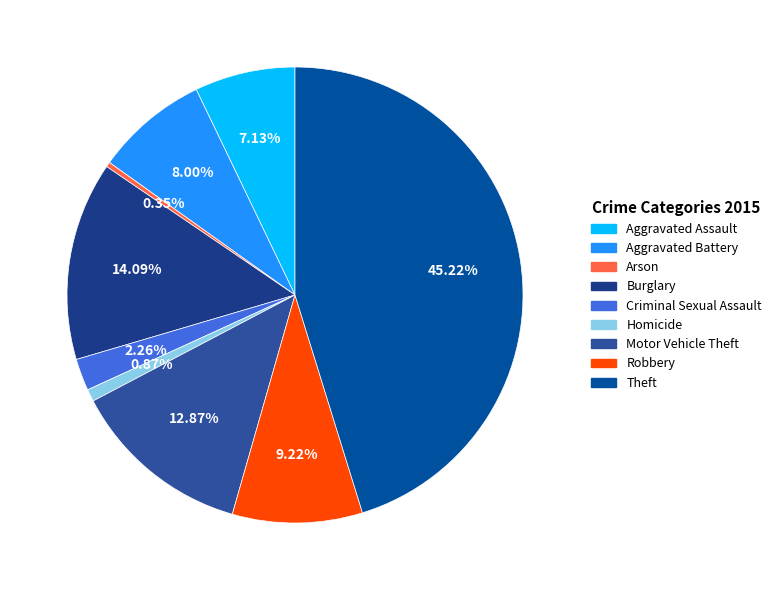

How many segments does this pie chart have?

9